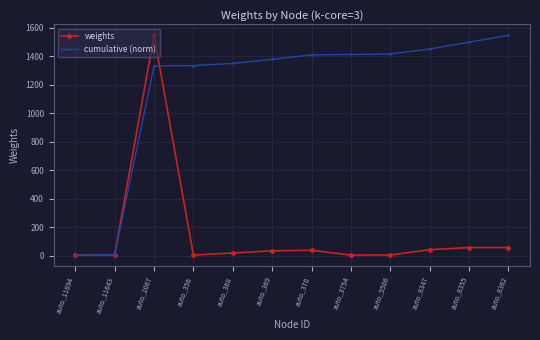

Which series has the largest total across all categories?

cumulative (norm)